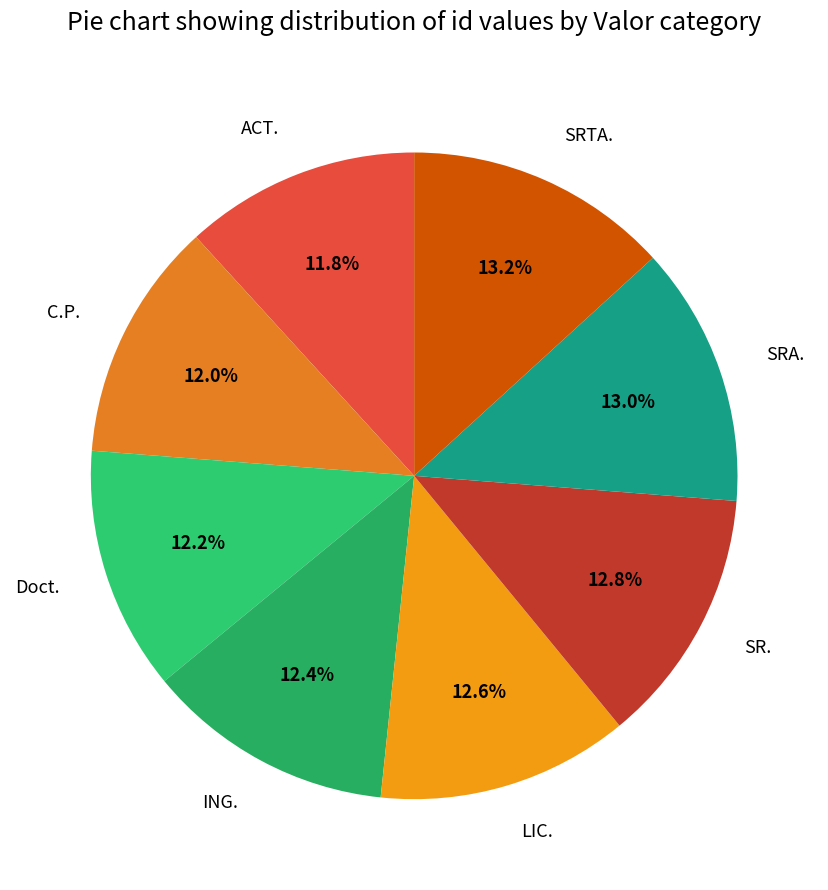

What is the ratio of the value at LIC. to the value at SRA.?

1.0